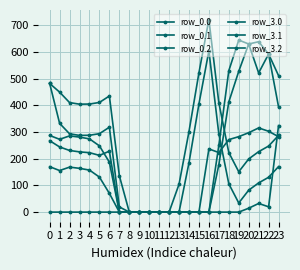

How many lines are shown in the chart?

6